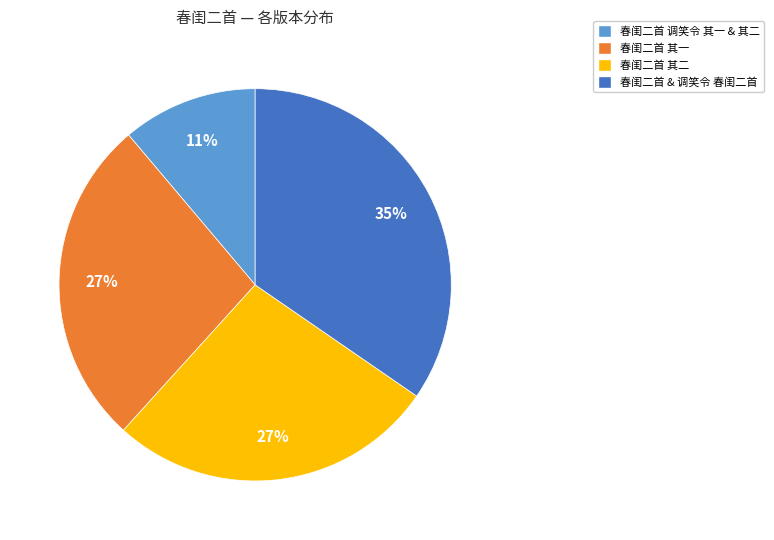

Does any single category account for the majority?

No